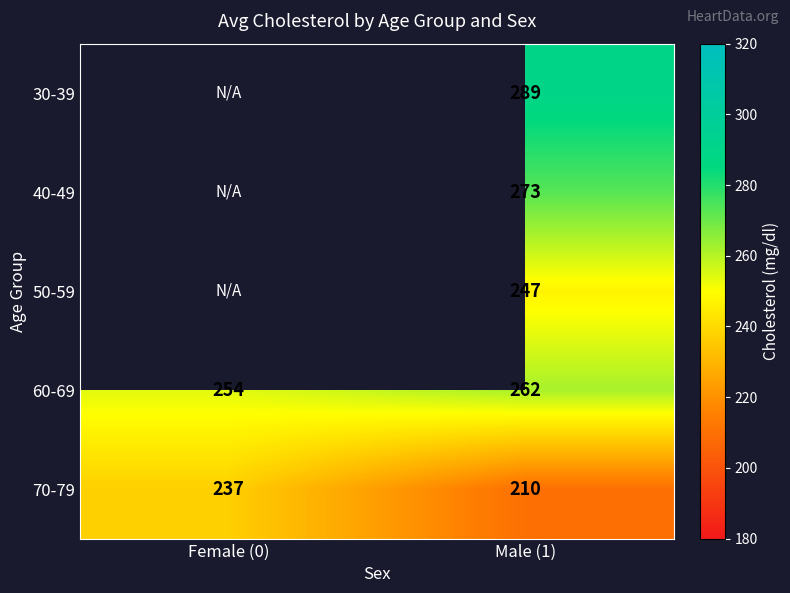

Which has a higher value, Female (0) or Male (1)?

Male (1)